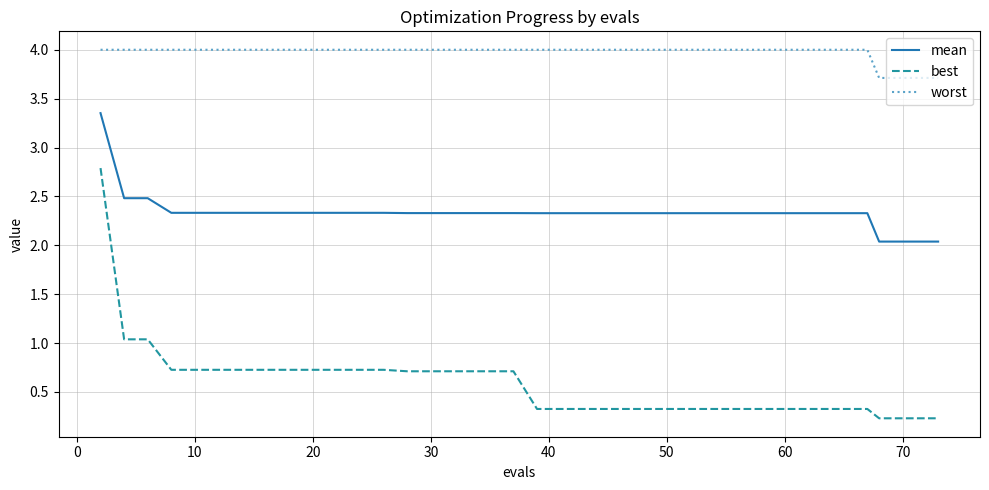

Which series has the largest total across all categories?

worst